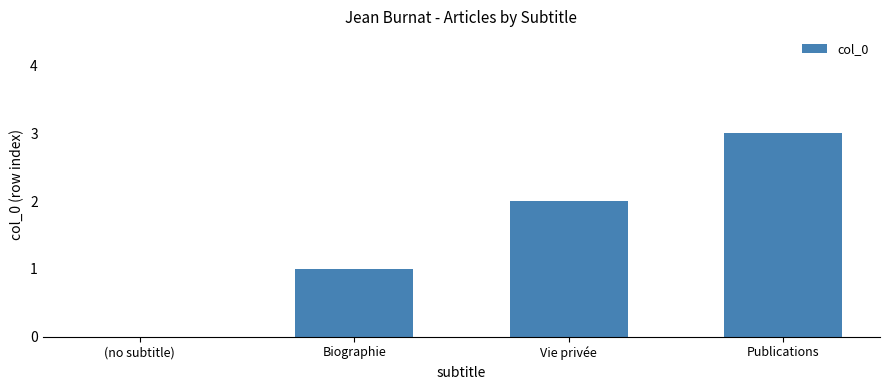

The value at Biographie is 1. True or false?

True